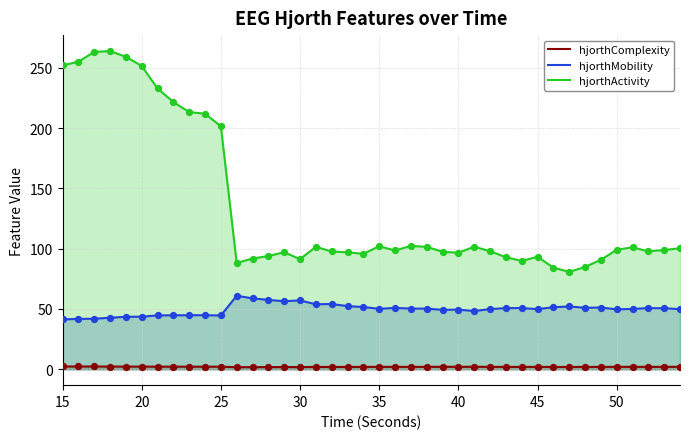

What are all the series names shown in the legend?

hjorthComplexity, hjorthMobility, hjorthActivity